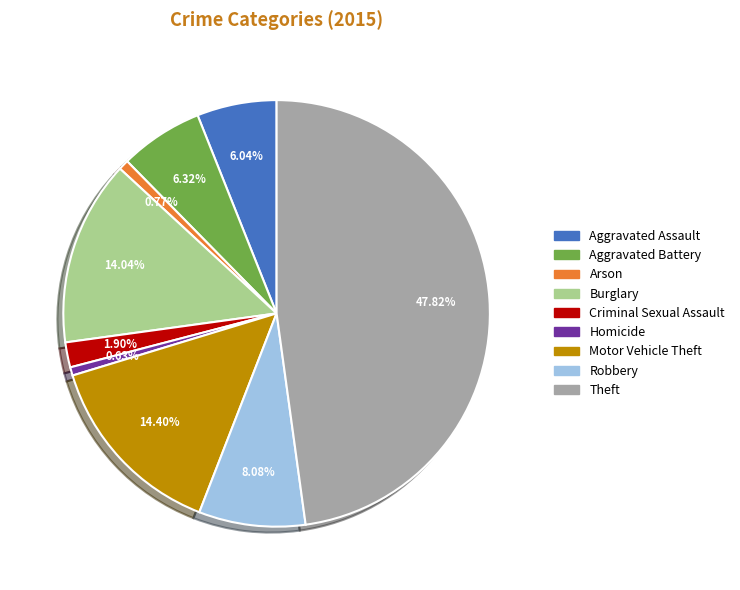

Is it true that Robbery is 19% of the pie?

False